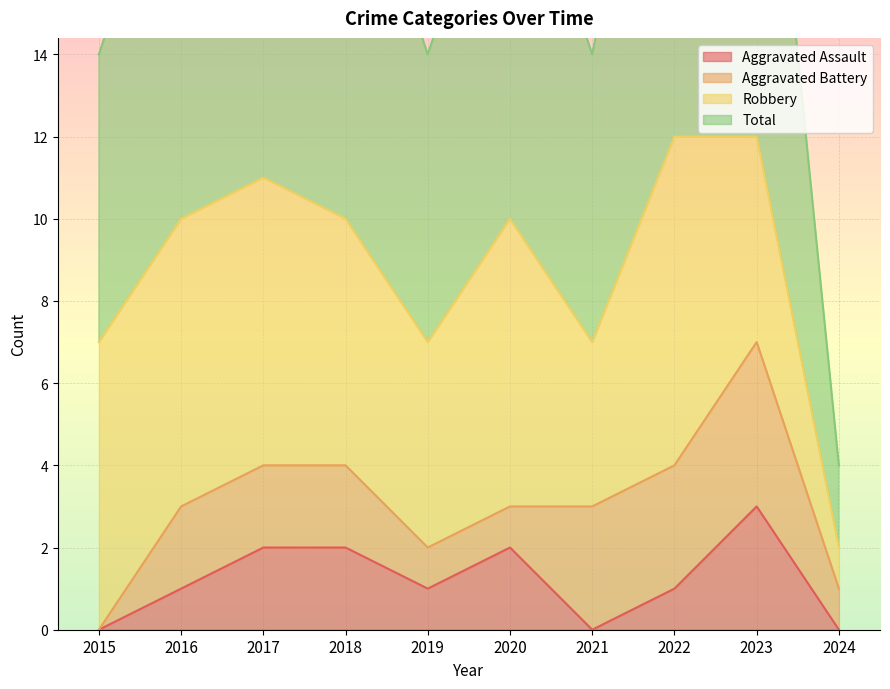

Which series changed the most between 2016 and 2018?

Aggravated Assault